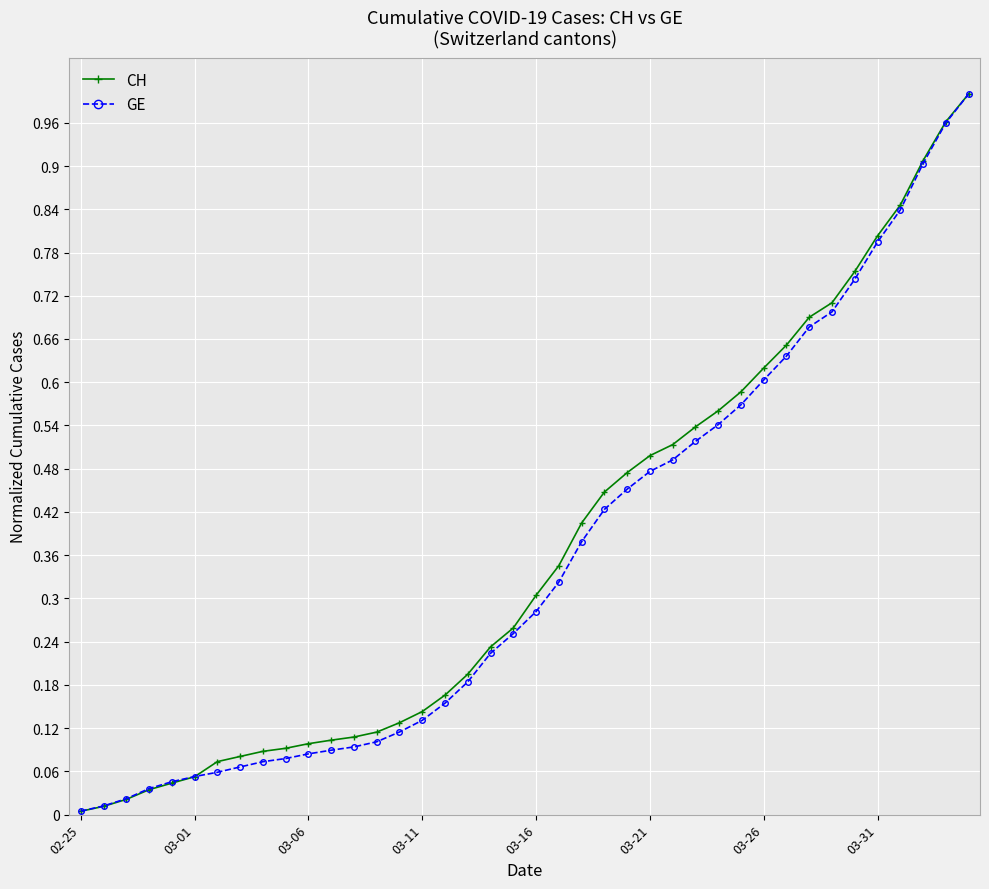

What is the value of the CH point at the 9th from the left?

0.1